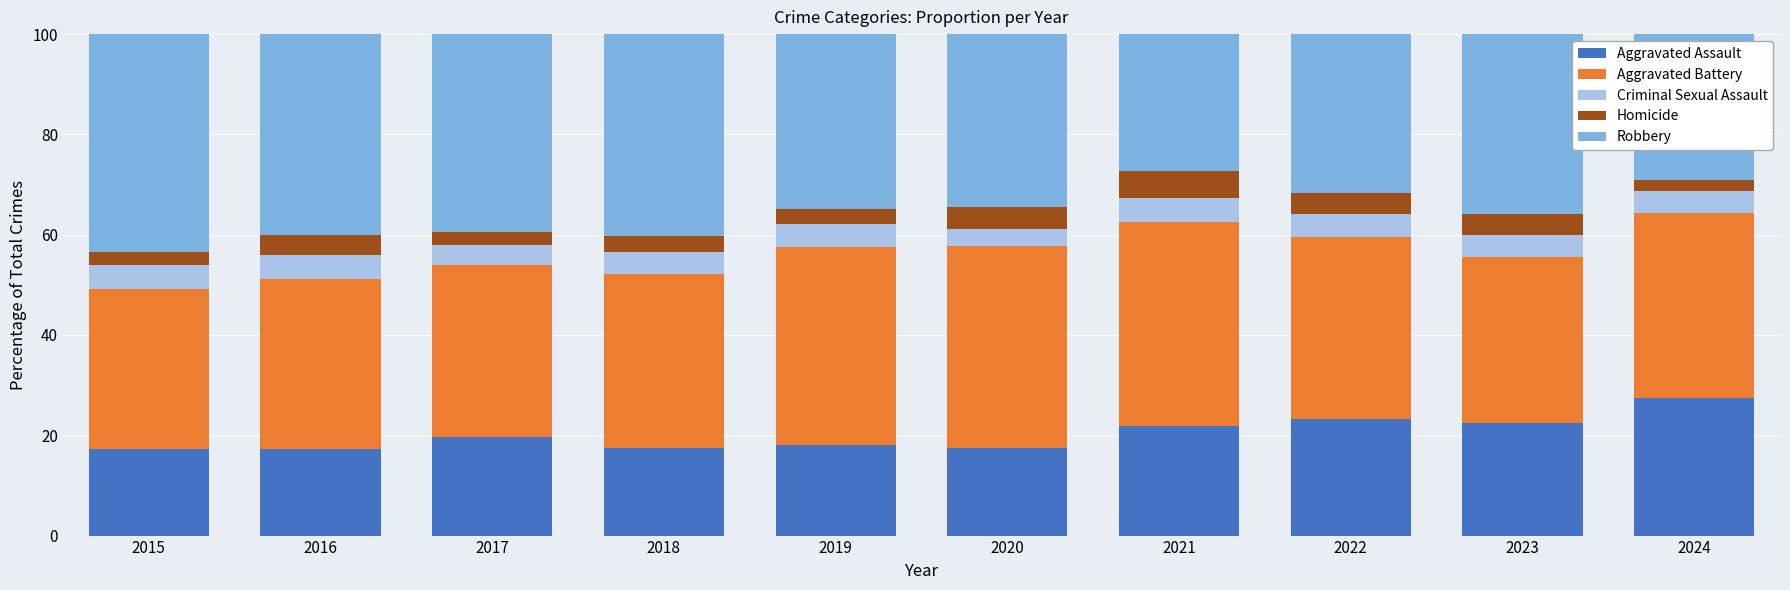

What is the sum of the Aggravated Assault values at 2015 and 2018?

34.8